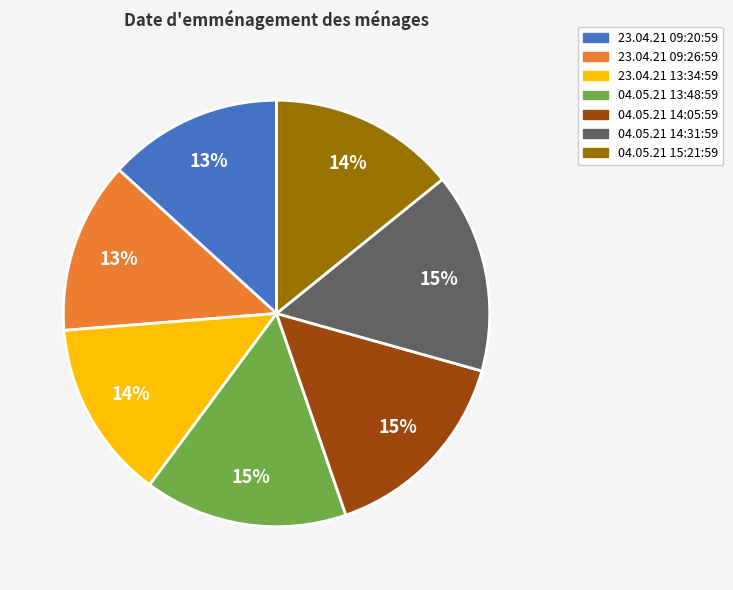

The 23.04.21 09:26:59 slice represents 1% of the pie. True or false?

False